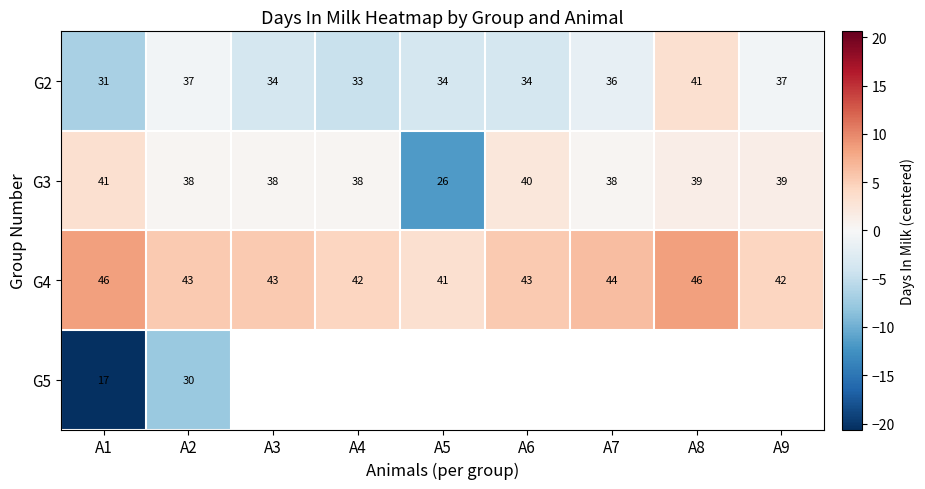

How many data points in G2 are less than 34?

2